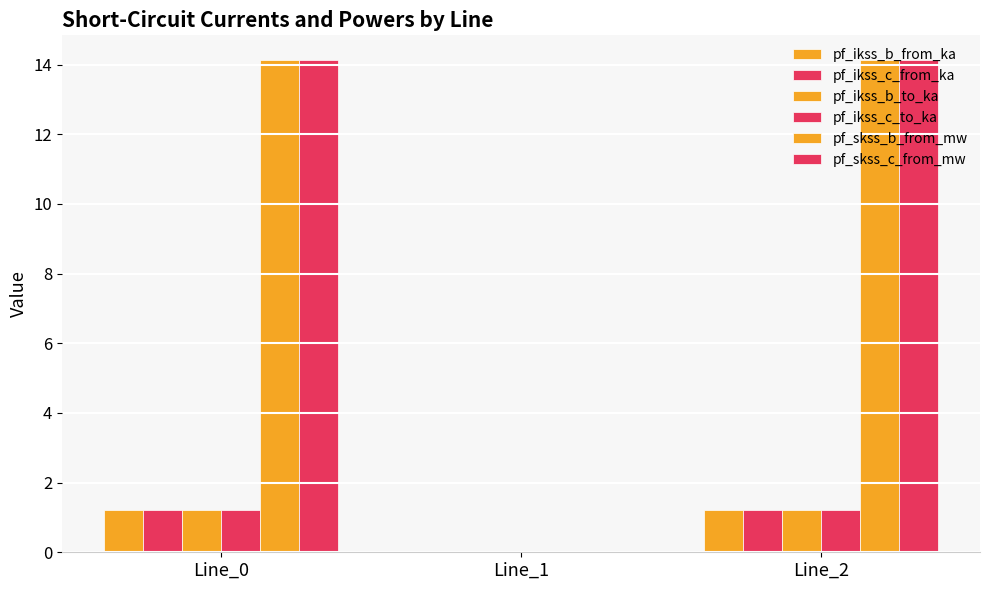

Is it true that pf_ikss_b_to_ka equals 0.0 at Line_1?

True